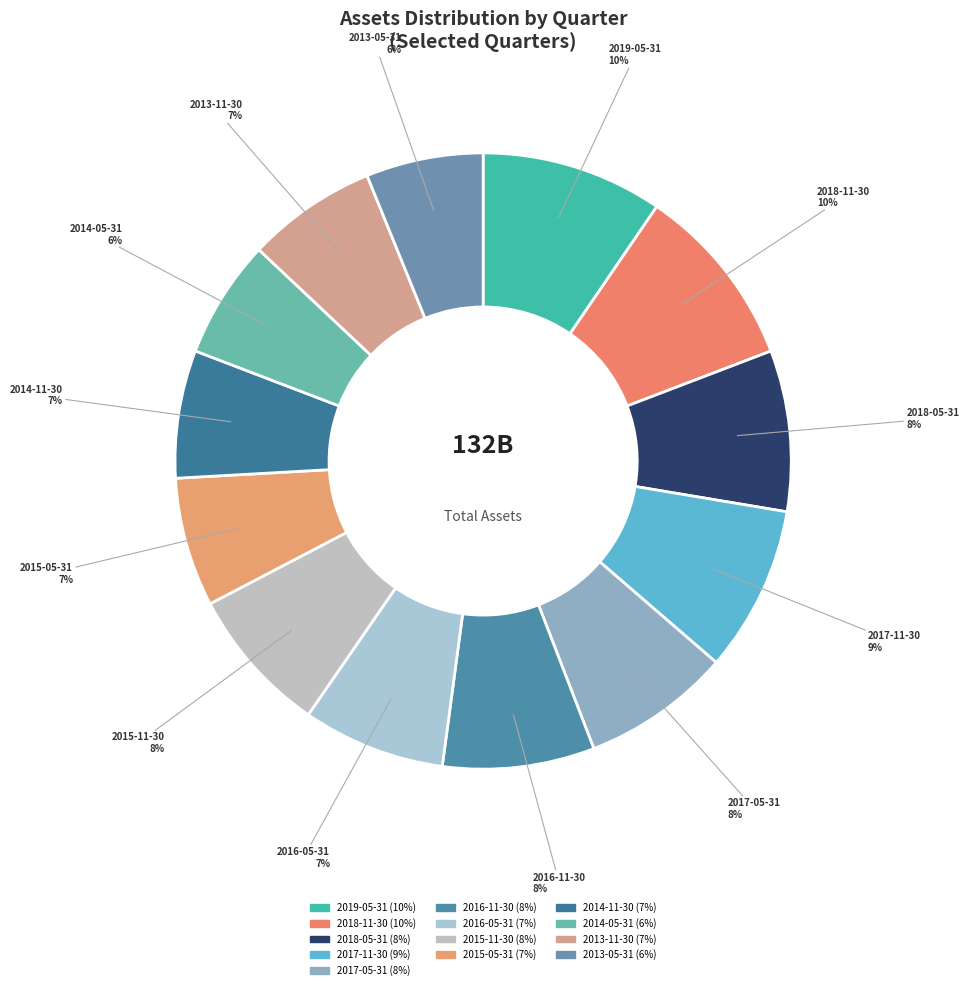

To the nearest percent, what is the combined percentage of 2014-05-31 and 2019-05-31?

16%